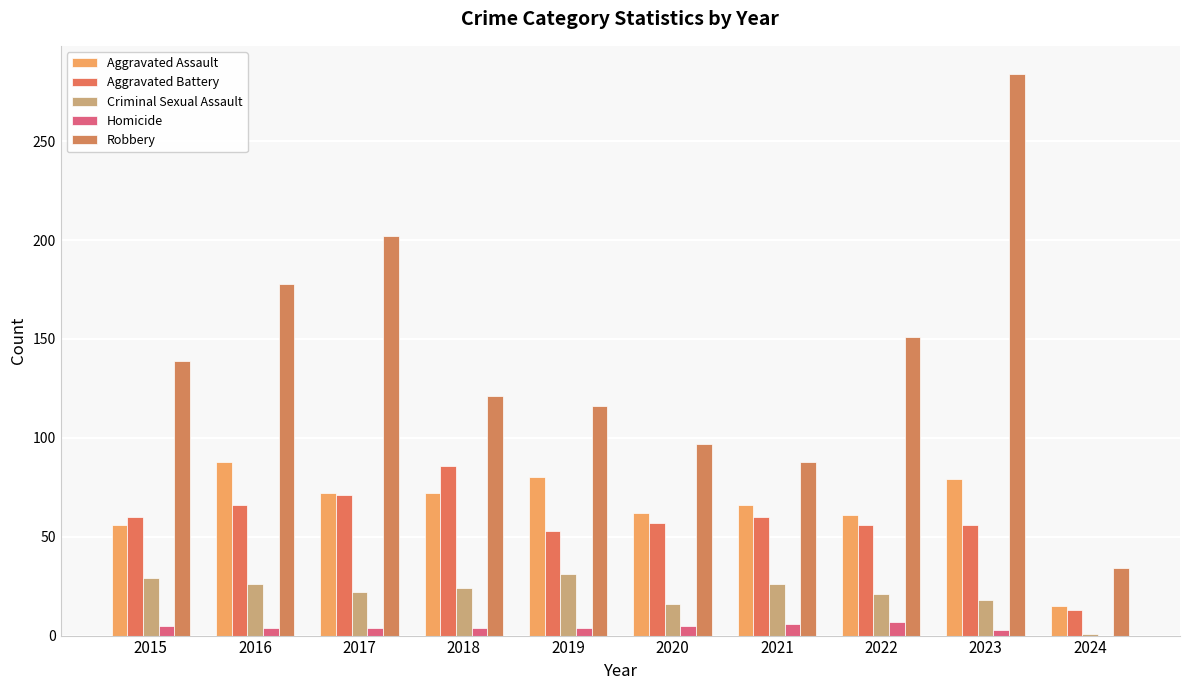

Is it true that Criminal Sexual Assault equals 29 at 2015?

True